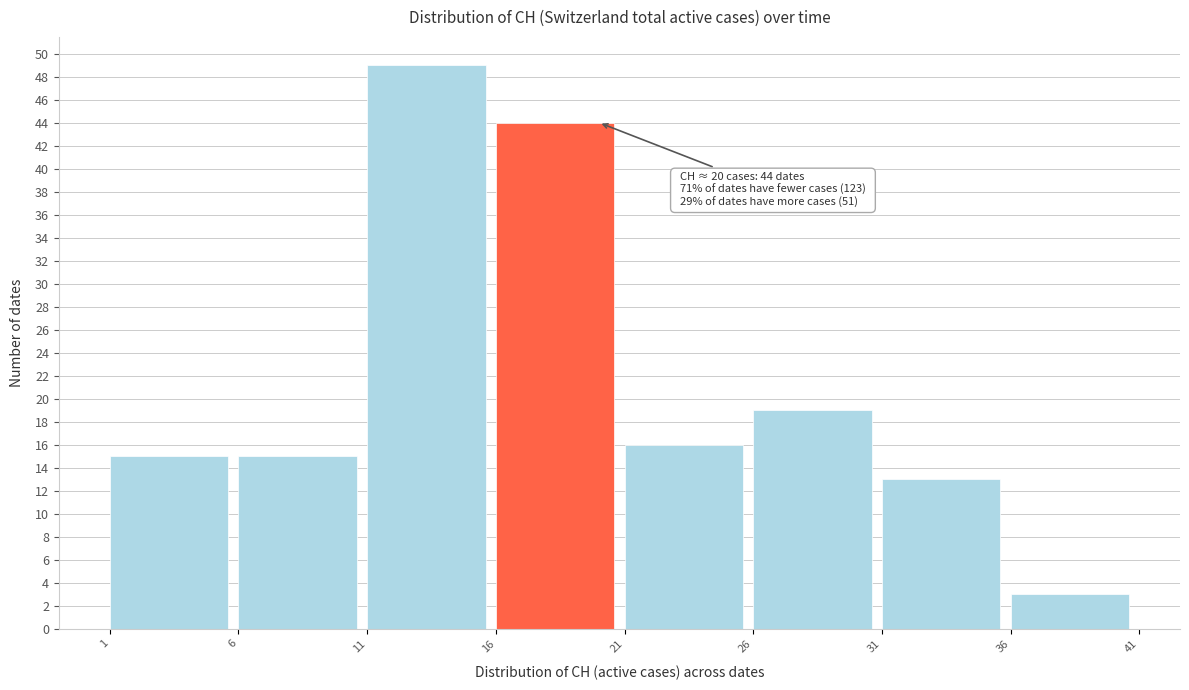

Which range on the x-axis has the tallest bar?

11 to 16